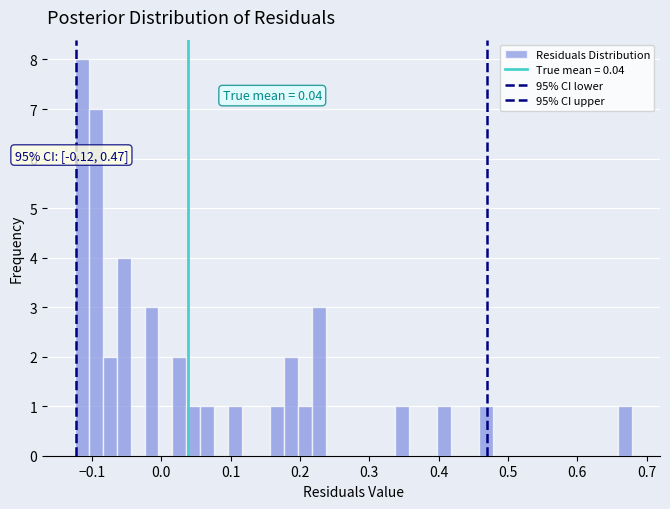

Around what value on the x-axis is the tallest bar? Give the approximate position of its centre, as read against the axis.

-0.11